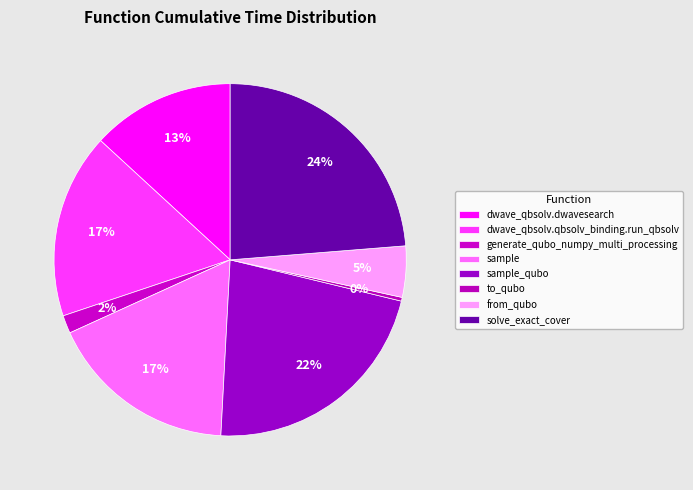

What percentage is the sample slice, to the nearest percent?

17%